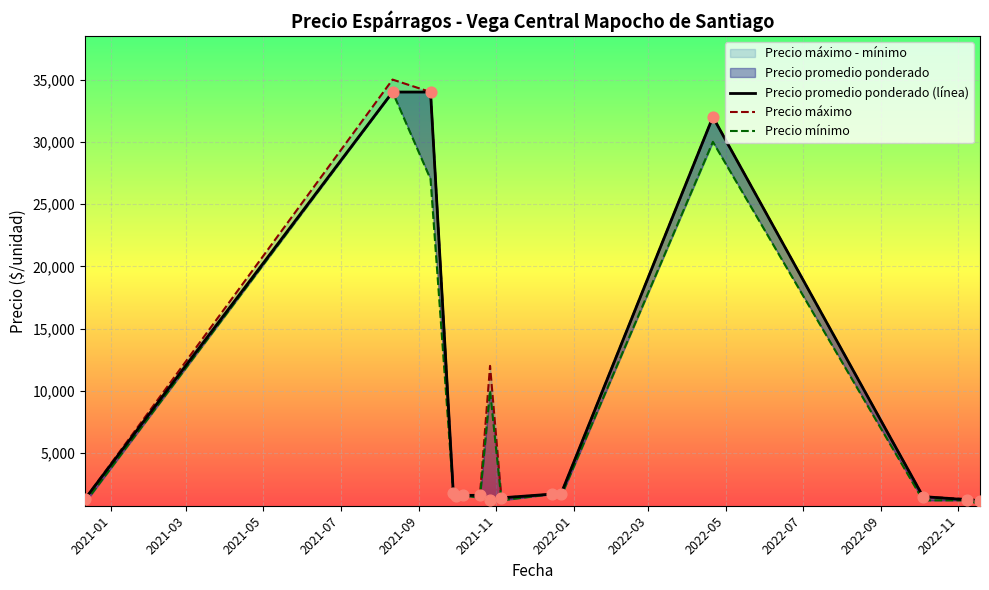

At how many categories does at least one series exceed 29269?

3